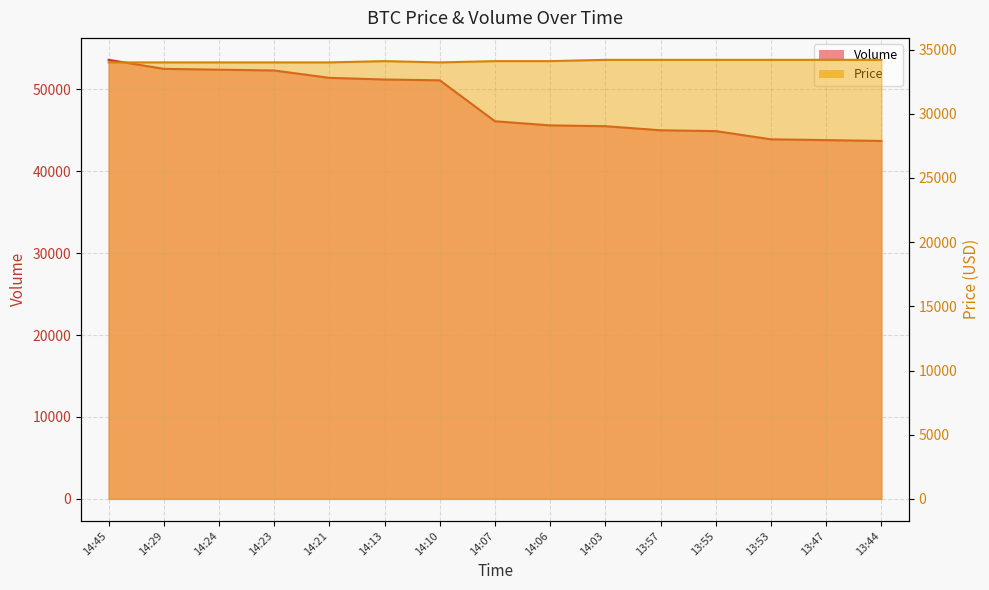

How many values in the Price series exceed 34100?

6